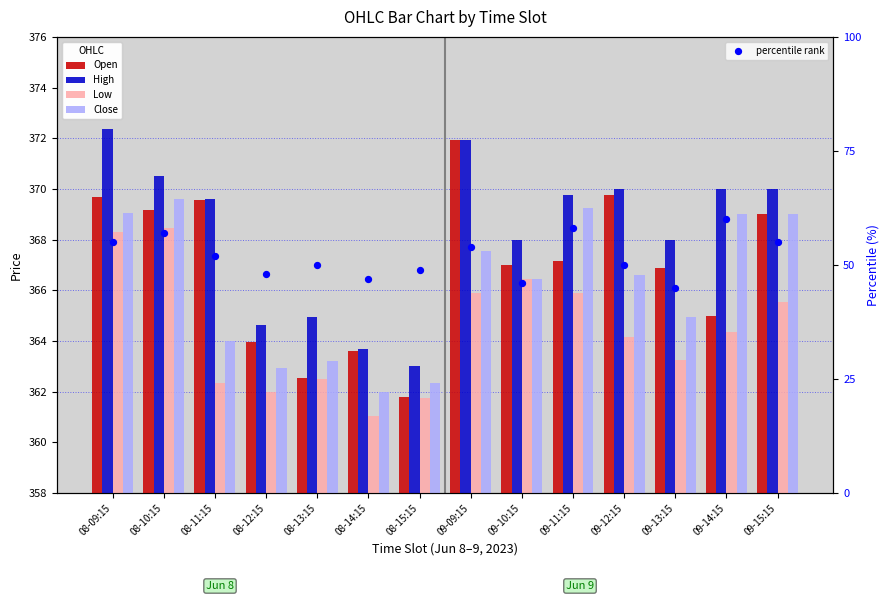

Which series reaches the minimum Y coordinate?

percentile rank